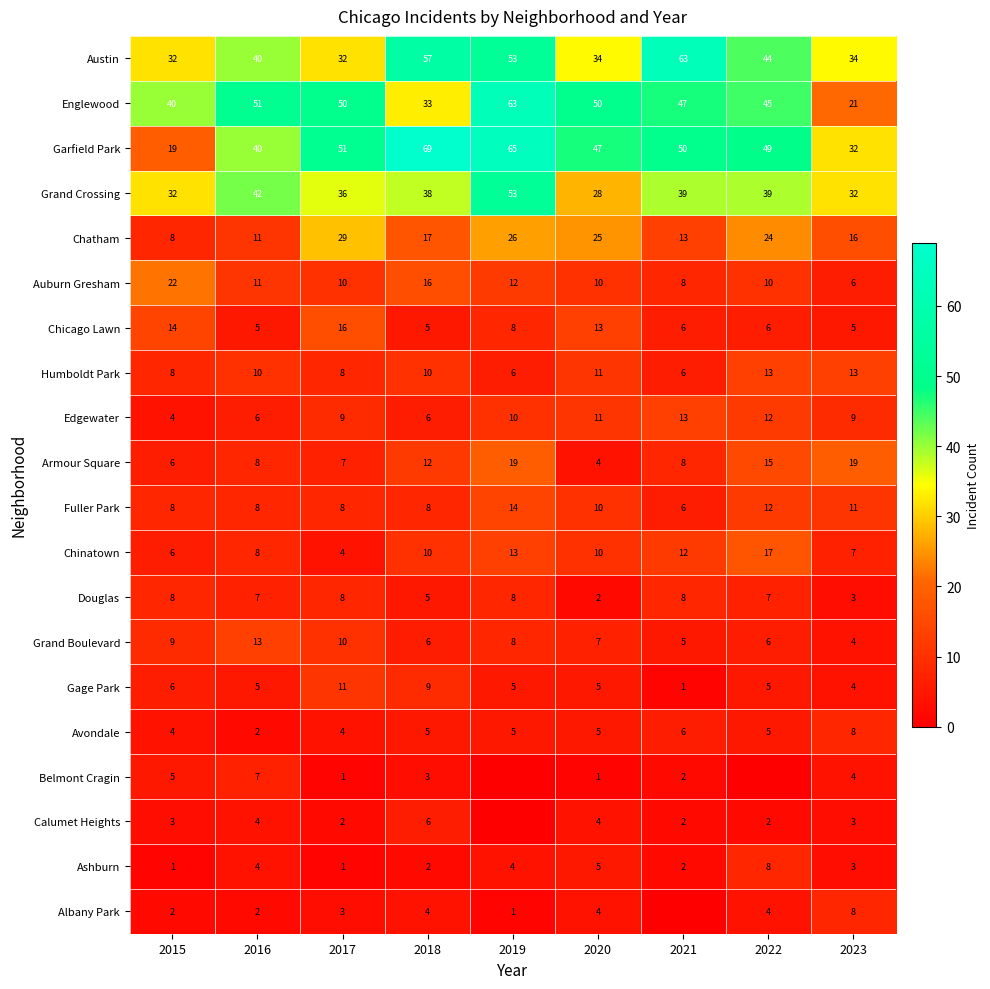

Which label corresponds to the largest value in the chart?

2018